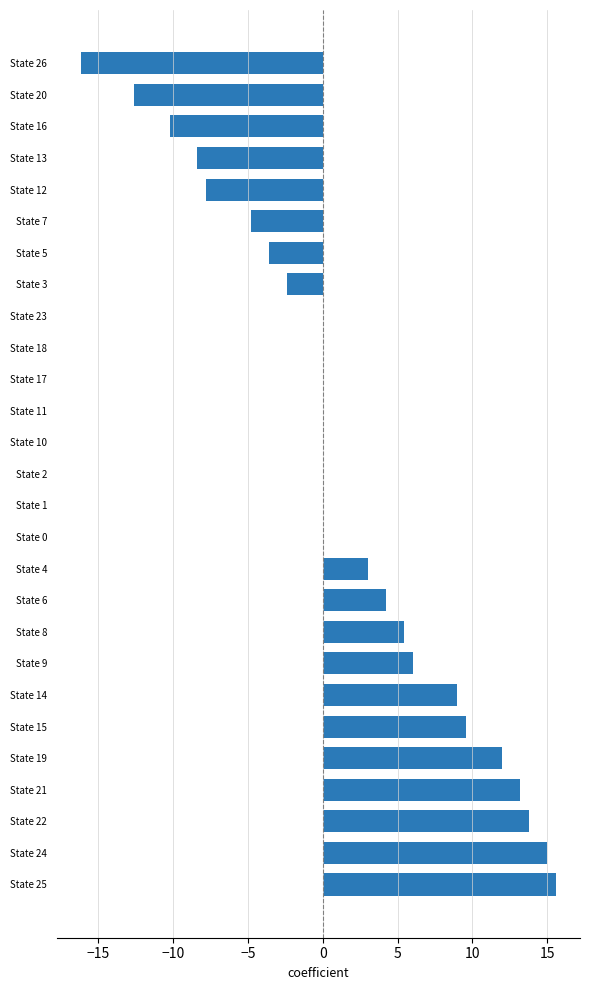

What is the sum of all values?

40.8